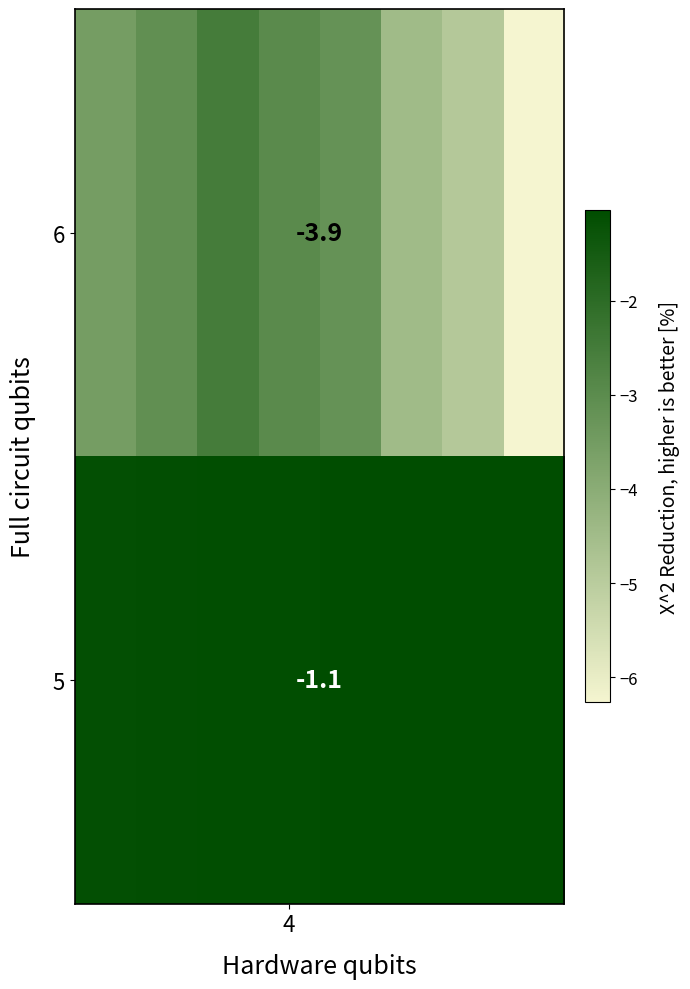

How many distinct data groups are displayed?

2